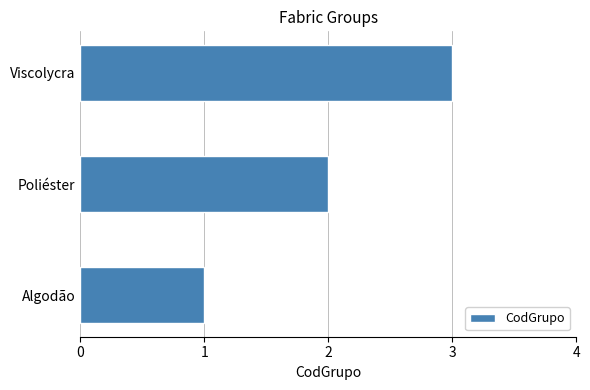

How many values are between 1 and 3?

3